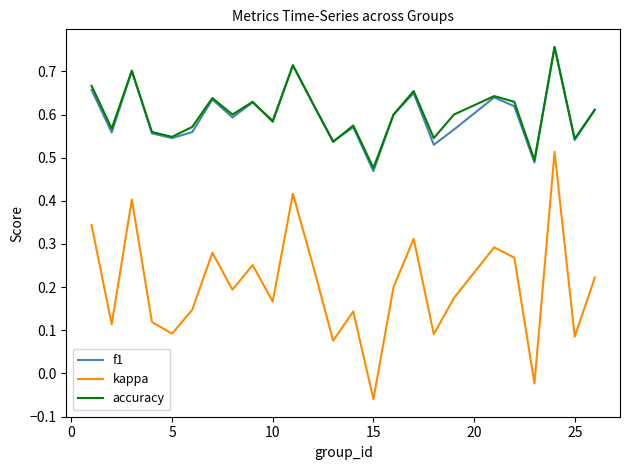

True or false: kappa and accuracy cross at least once.

False